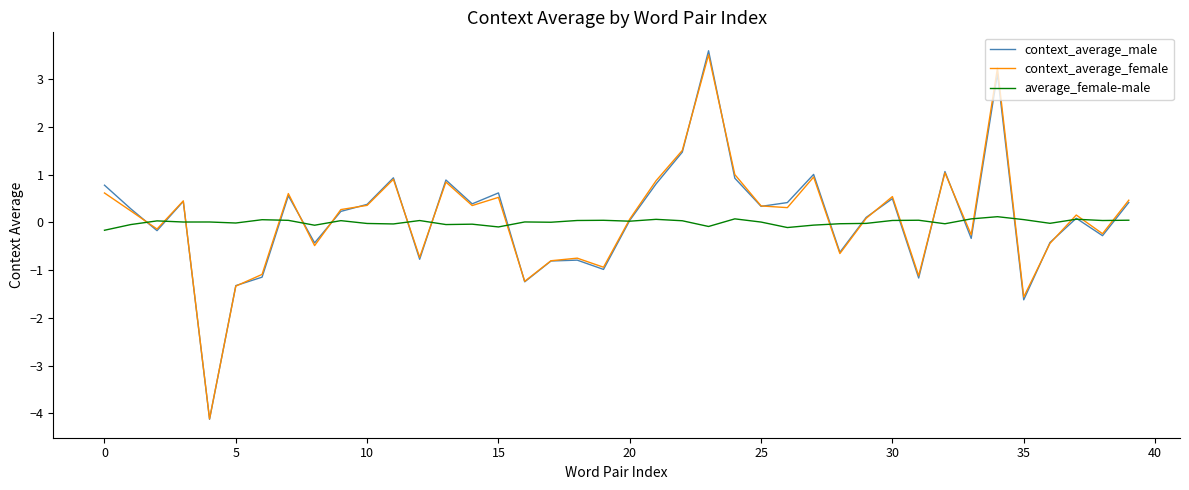

Does the chart have visible grid lines?

No